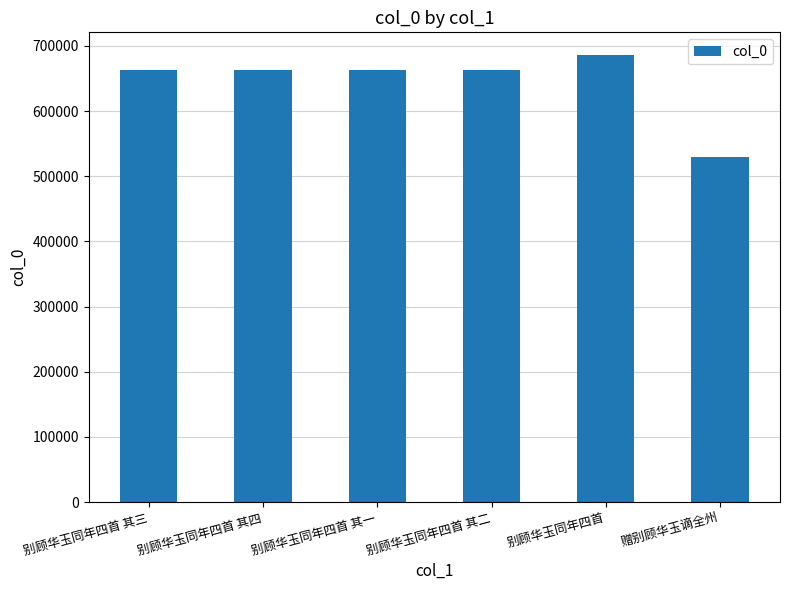

Which label corresponds to the smallest value in the chart?

赠别顾华玉谪全州